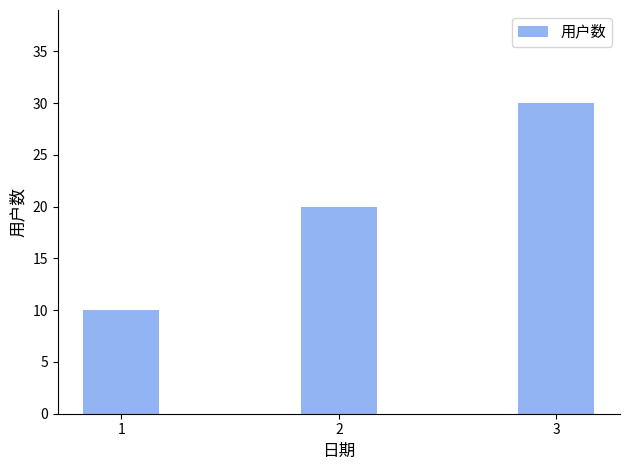

What value does the data have at 2?

20